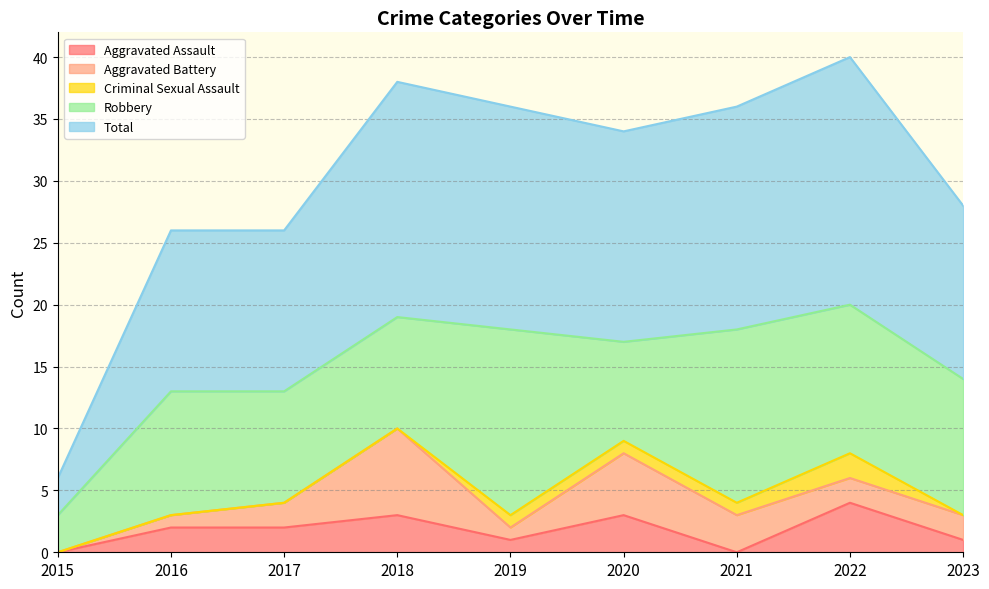

What is the average value of the Robbery series?

10